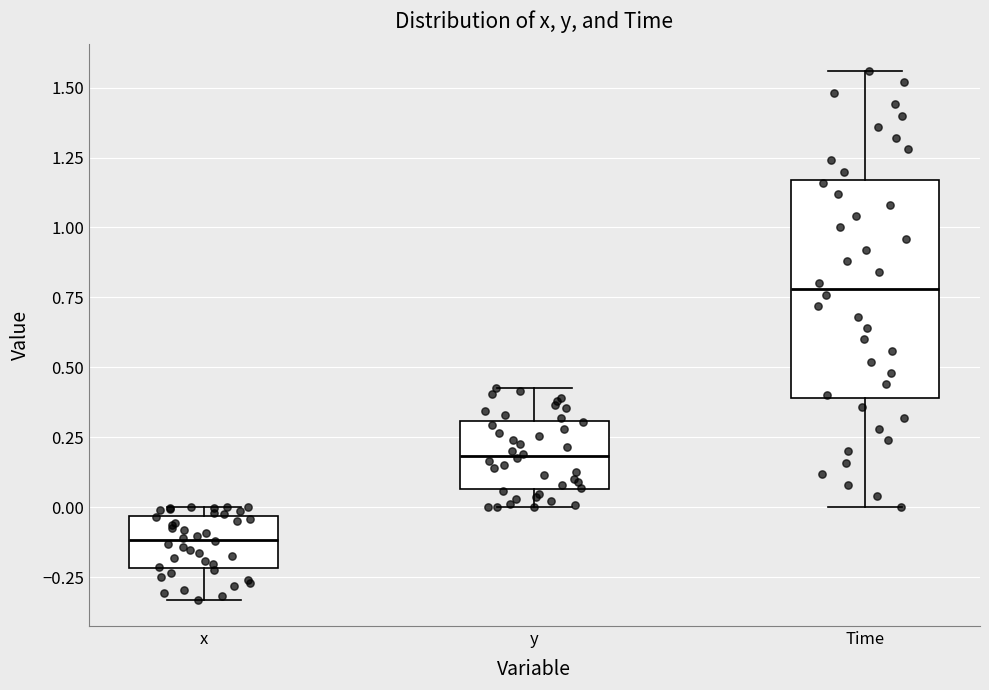

Where does the lower whisker of the box for x end on the y-axis? The values are not printed on the chart, so give them approximately, as read against the axis.

-0.35